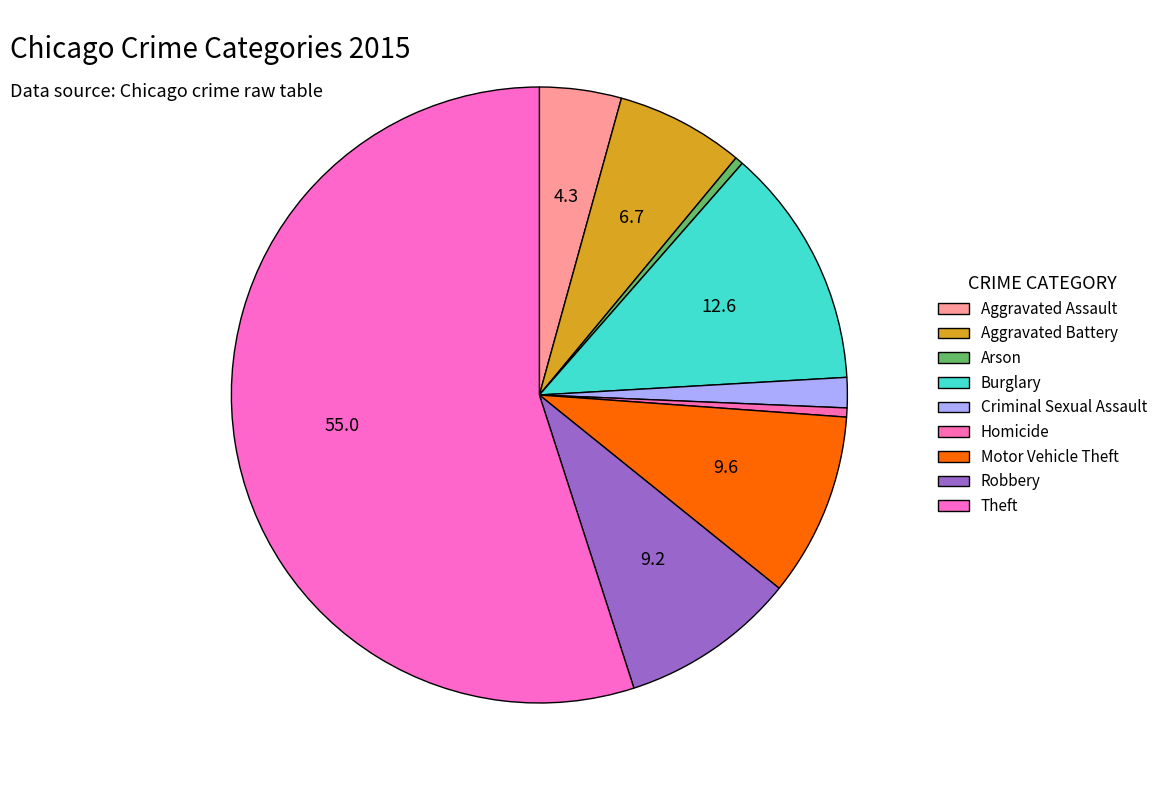

How many slices are in this pie chart?

9